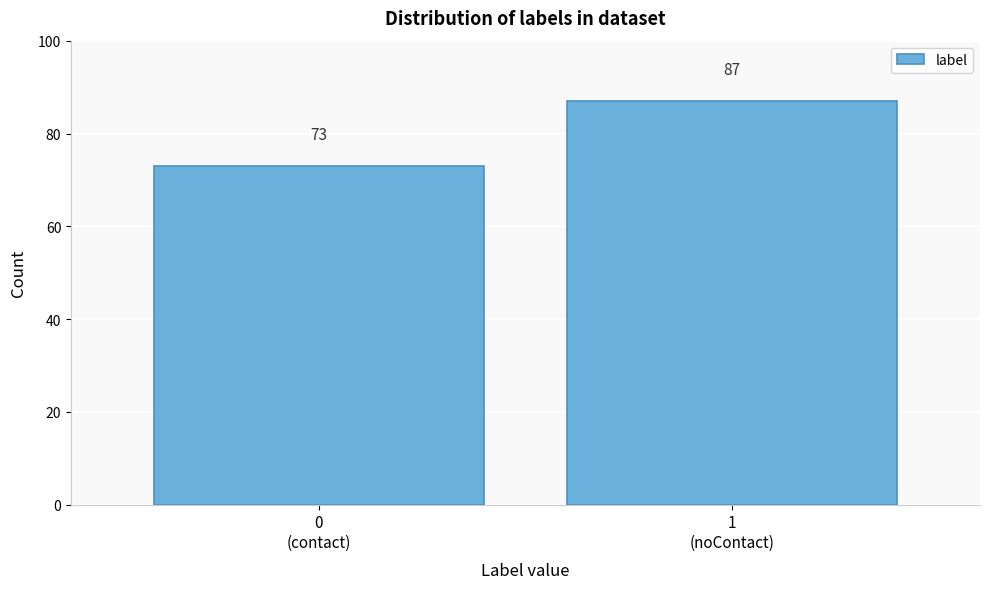

Reading left to right, what are all the values shown in this chart?

73	87